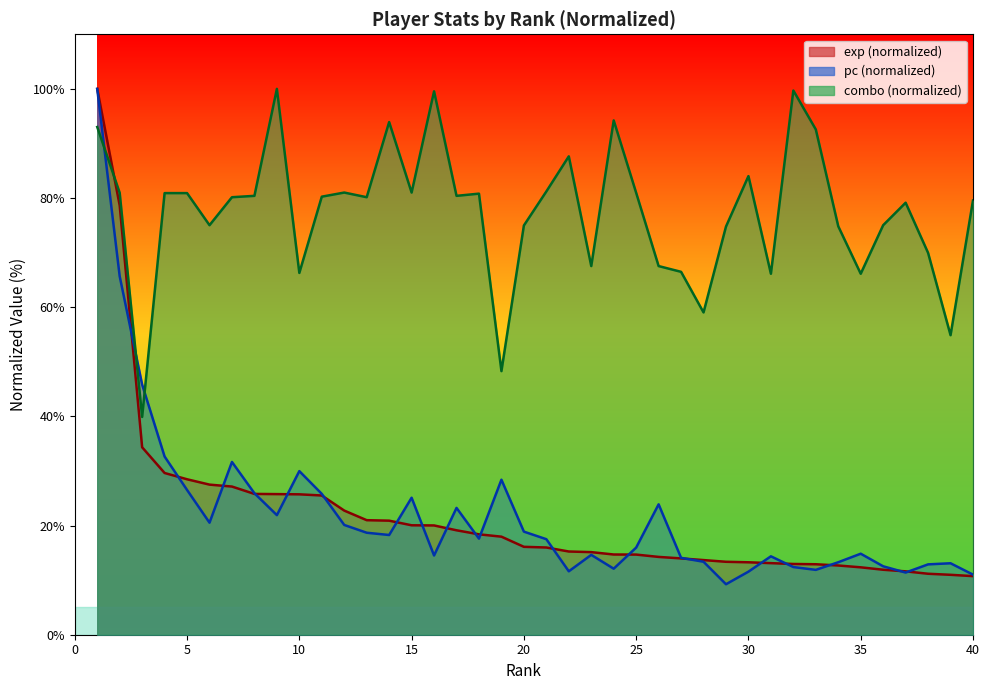

Reading left to right, transcribe all the data shown in this chart.

exp: 100.0	78.6	34.3	29.6	28.5	27.5	27.1	25.8	25.8	25.7	25.5	22.7	21.0	20.9	20.0	20.0	19.1	18.4	18.0	16.1	16.0	15.2	15.1	14.7	14.7	14.3	14.0	13.7	13.4	13.3	13.1	13.0	12.9	12.7	12.3	11.9	11.6	11.2	11.0	10.7
pc: 100.0	65.7	45.8	32.6	26.5	20.5	31.6	25.9	21.9	30.0	25.8	20.1	18.7	18.3	25.1	14.5	23.2	17.6	28.4	18.9	17.5	11.6	14.6	12.1	16.0	23.9	14.1	13.4	9.2	11.6	14.4	12.4	11.9	13.3	14.8	12.5	11.4	12.9	13.1	11.0
combo: 93.0	81.0	39.9	80.9	80.9	75.0	80.2	80.4	100.0	66.3	80.3	81.0	80.2	93.9	81.0	99.5	80.4	80.8	48.3	75.0	81.2	87.6	67.5	94.2	81.0	67.5	66.5	59.0	74.8	84.0	66.1	99.7	92.6	74.8	66.1	75.0	79.1	69.9	54.9	79.5